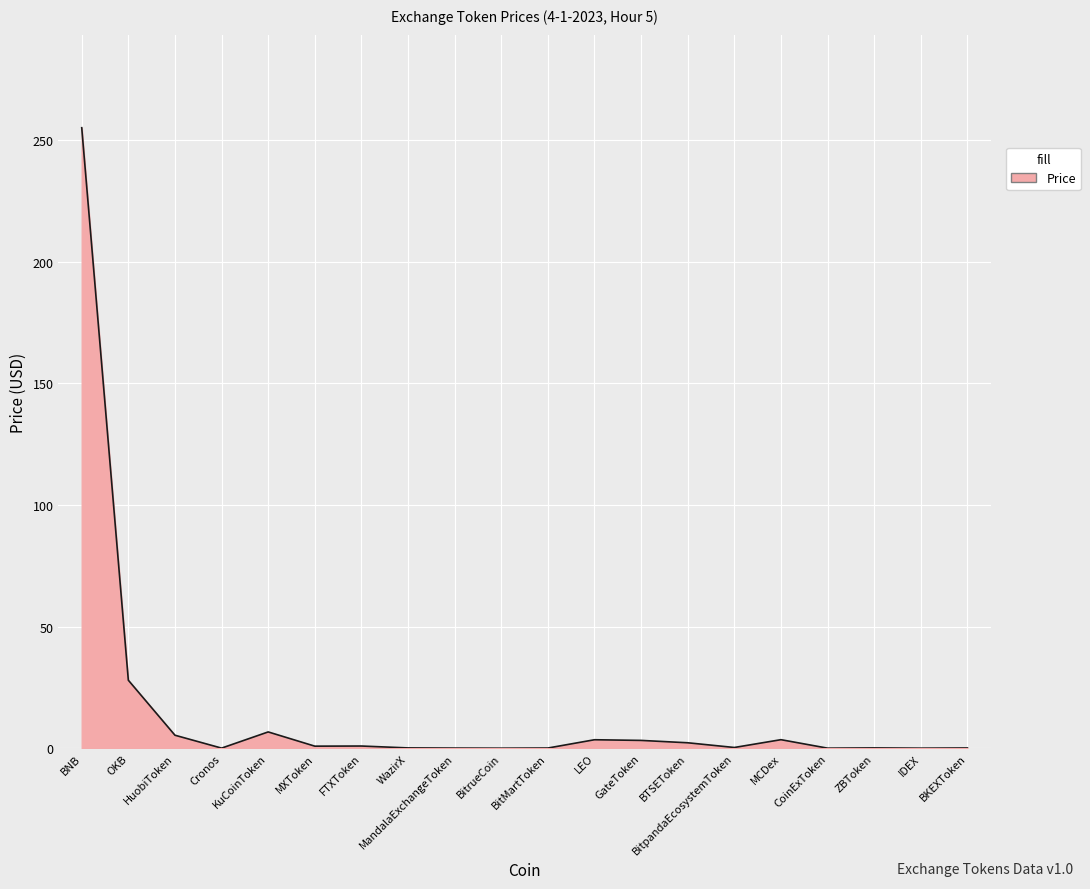

The value at BNB is 255.0. True or false?

True